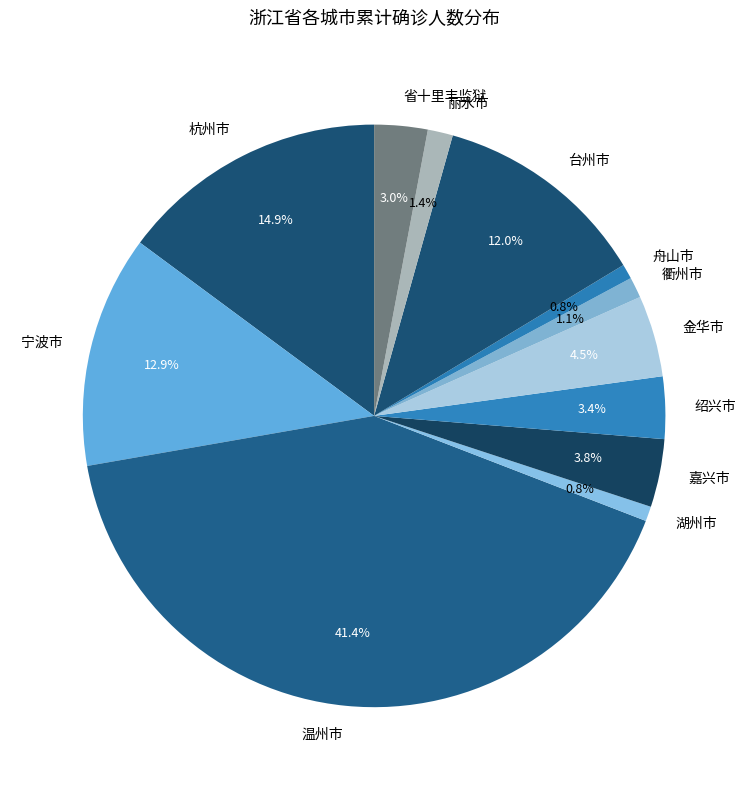

Combined, what portion of the pie is 湖州市 and 嘉兴市?

4.6%